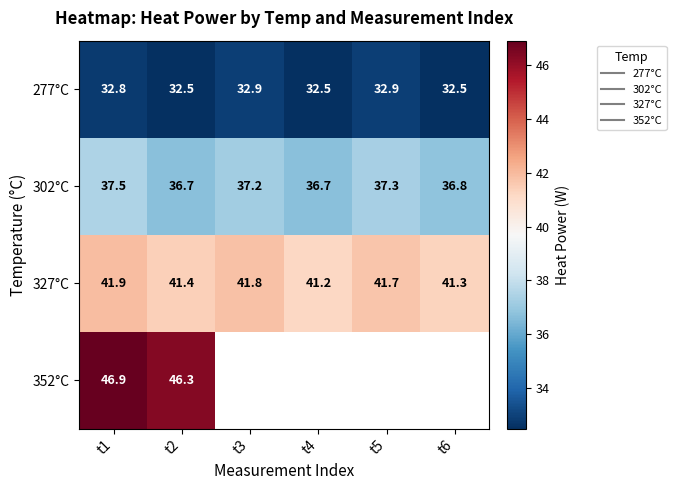

At which label is 352°C closest to 46?

t2